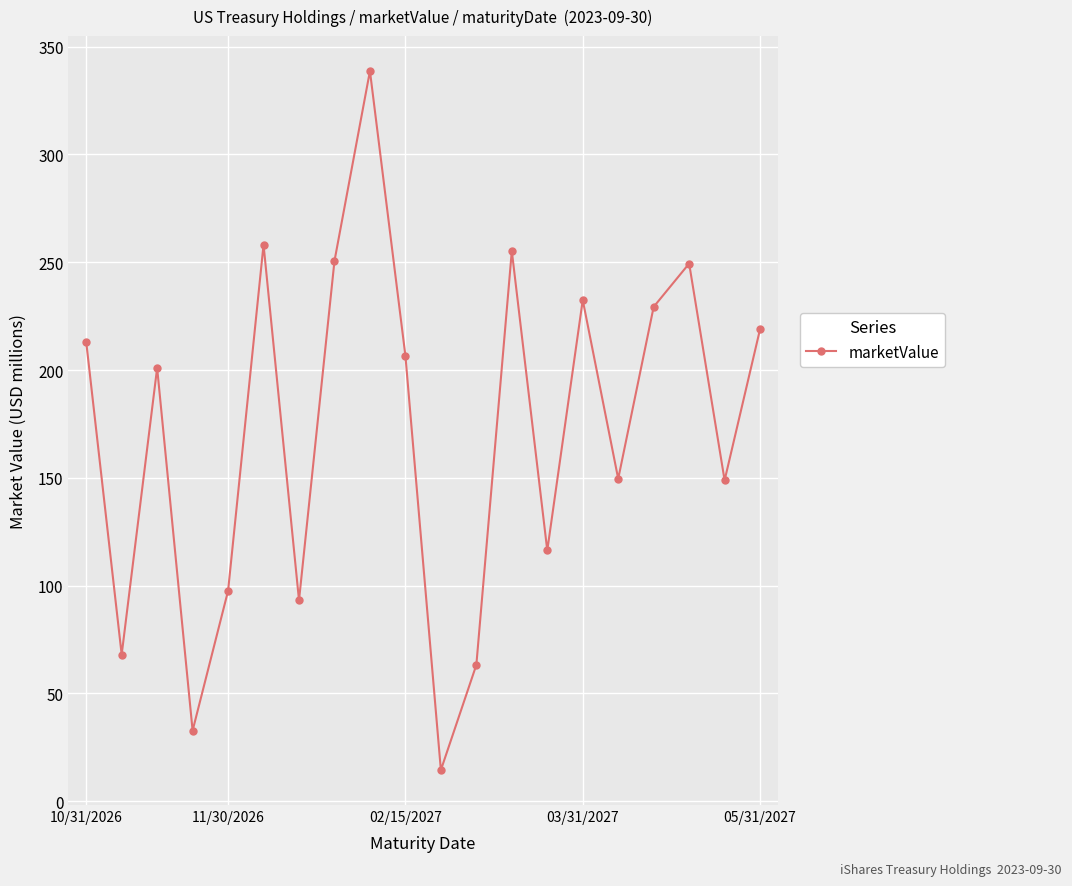

What is the sum of all values?

3437.7